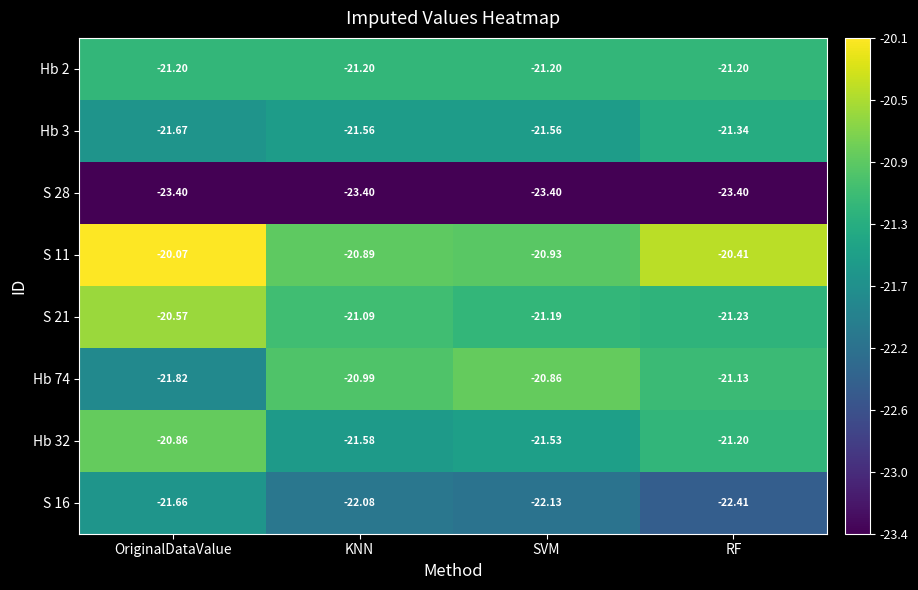

Where is S 11 nearest to the value -20?

OriginalDataValue